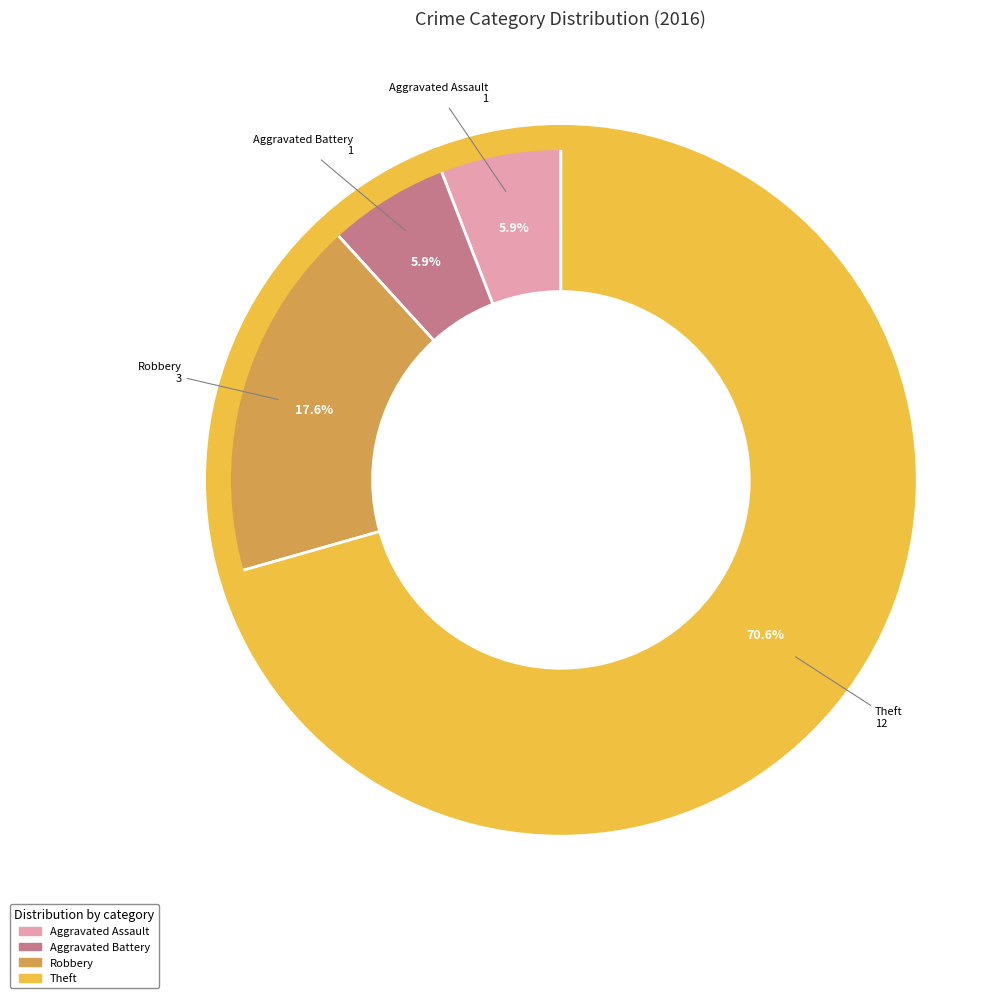

Is there a majority slice in this chart?

Yes